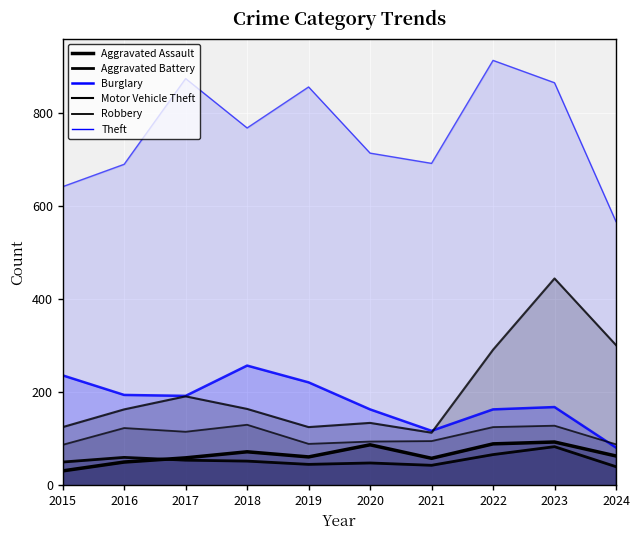

True or false: Motor Vehicle Theft and Theft intersect in this chart.

False